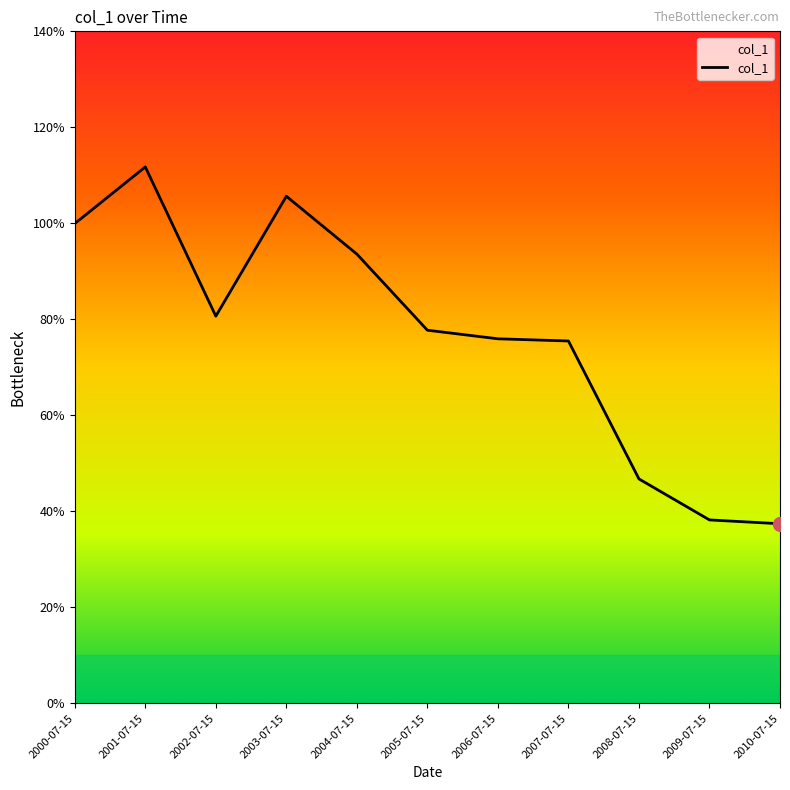

At which label is the value closest to 3?

2008-07-15